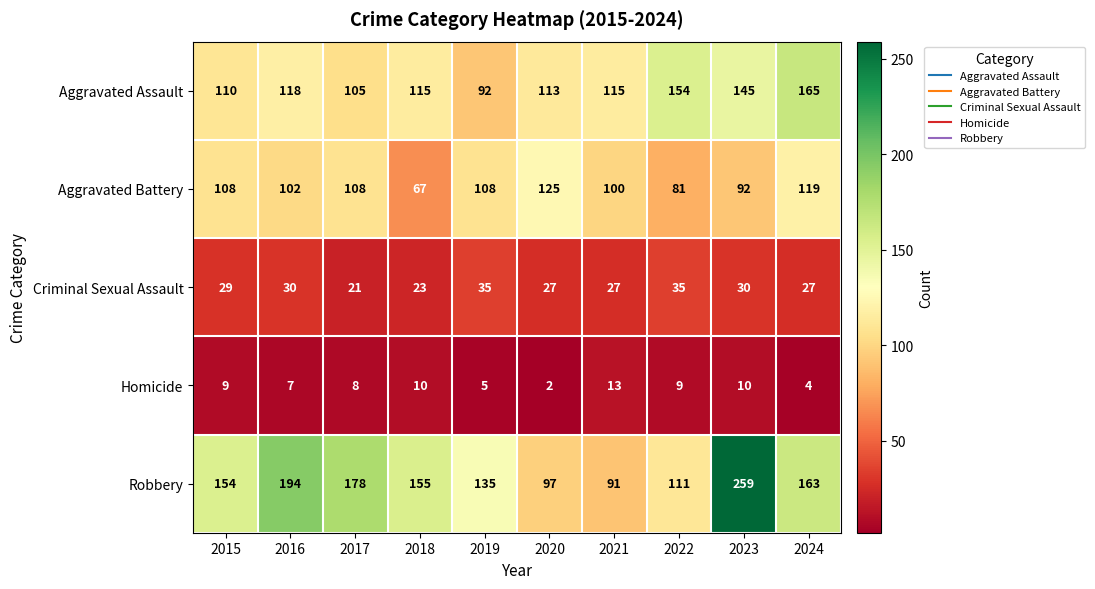

Which series has the widest spread of values?

Robbery